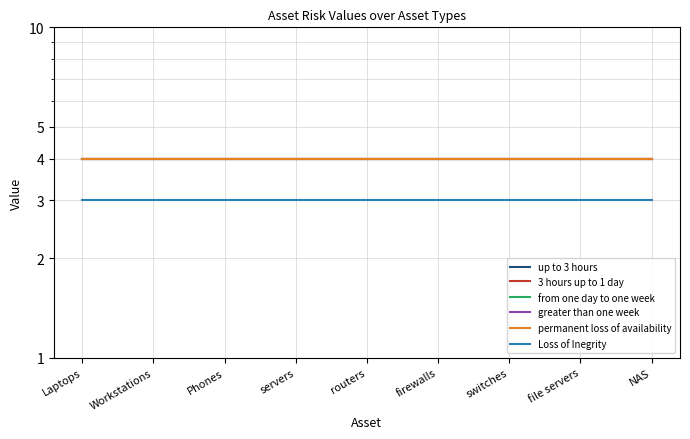

True or false: from one day to one week and Loss of Inegrity cross at least once.

False